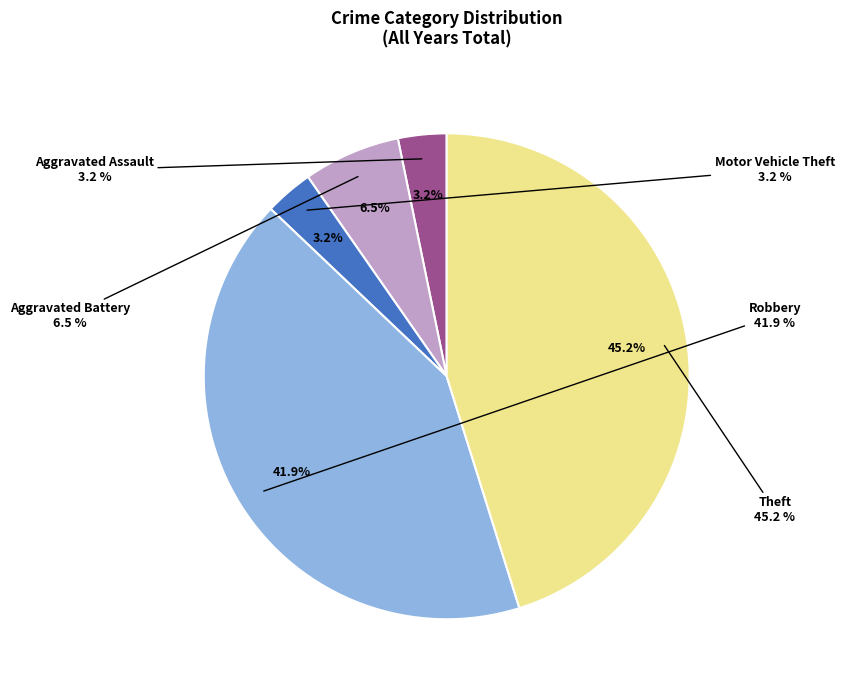

Approximately how many times larger is the value at Motor Vehicle Theft compared to Aggravated Assault?

1.0